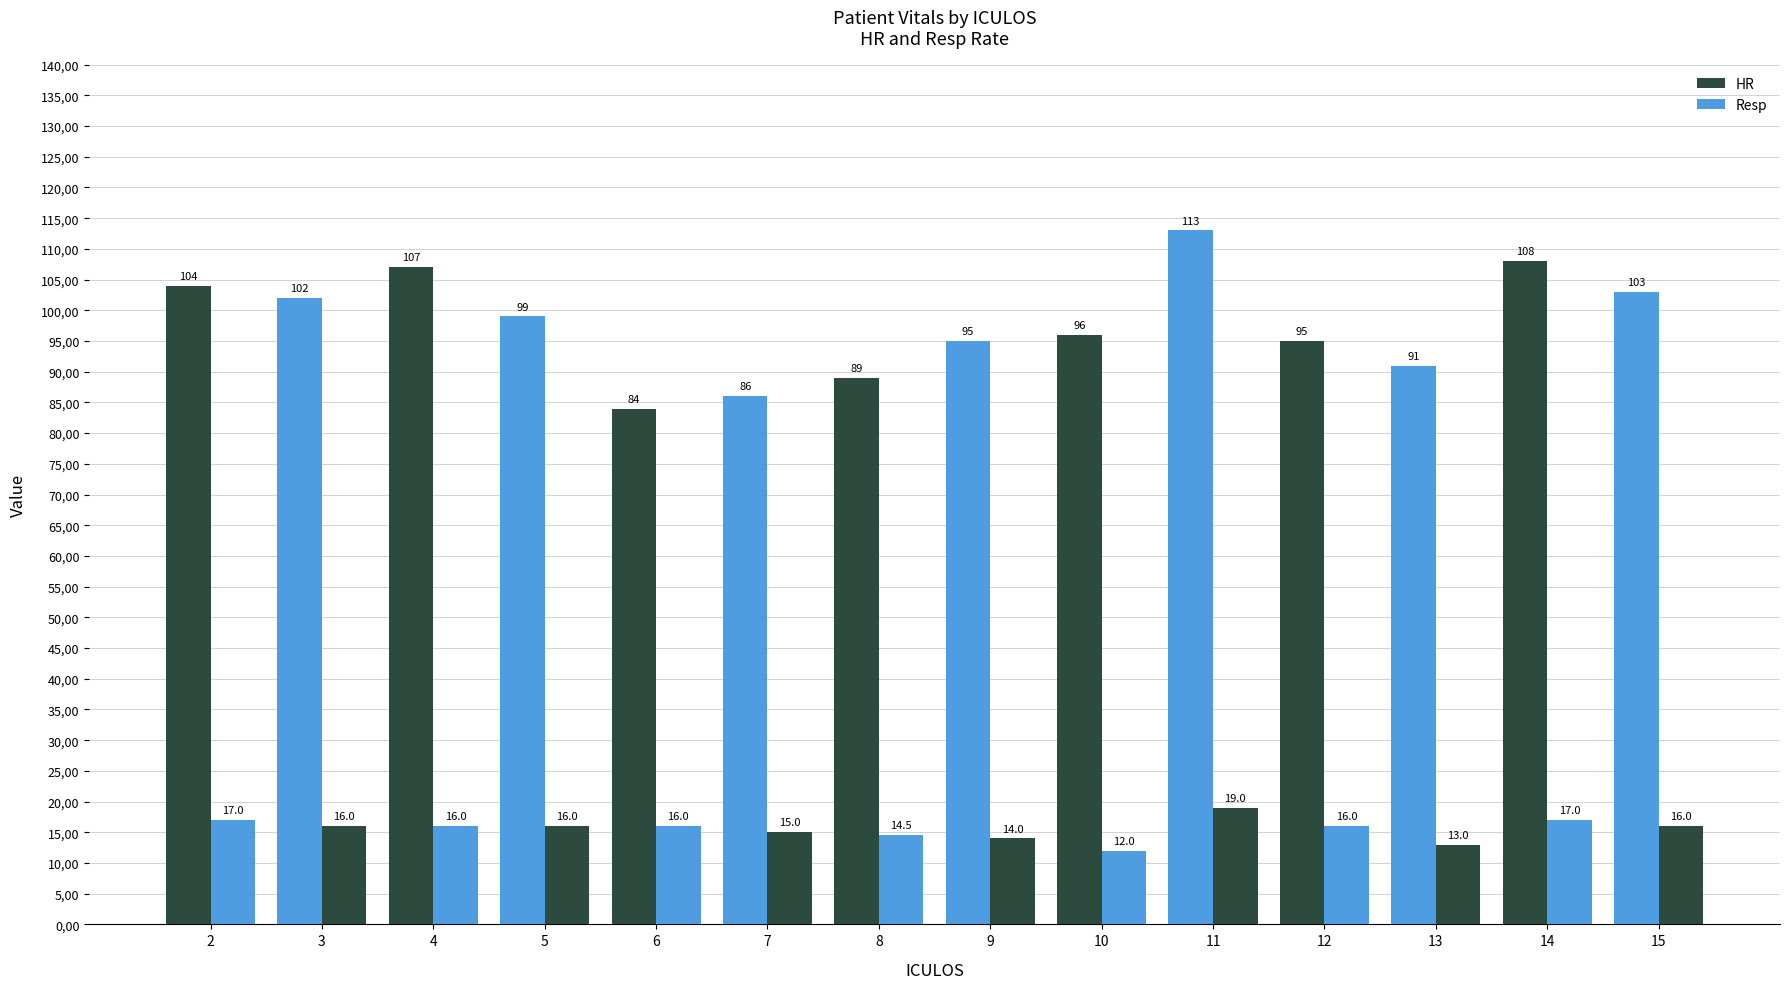

Is it true that HR equals 30.7 at 5?

False